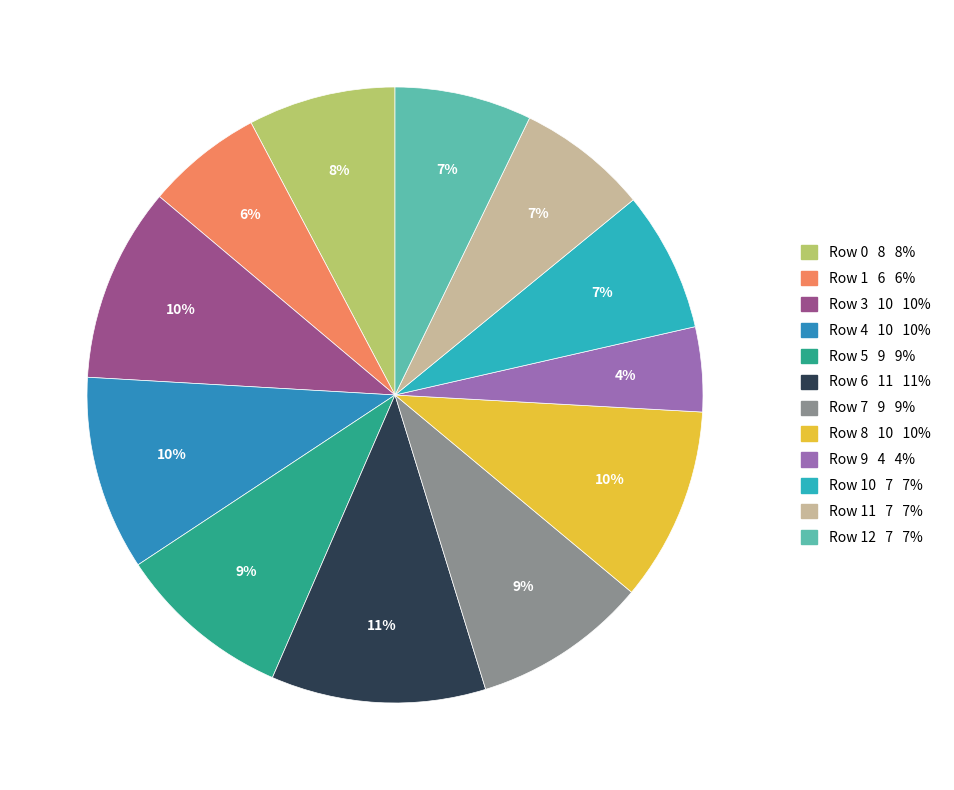

Which category has the smallest portion of the pie?

9